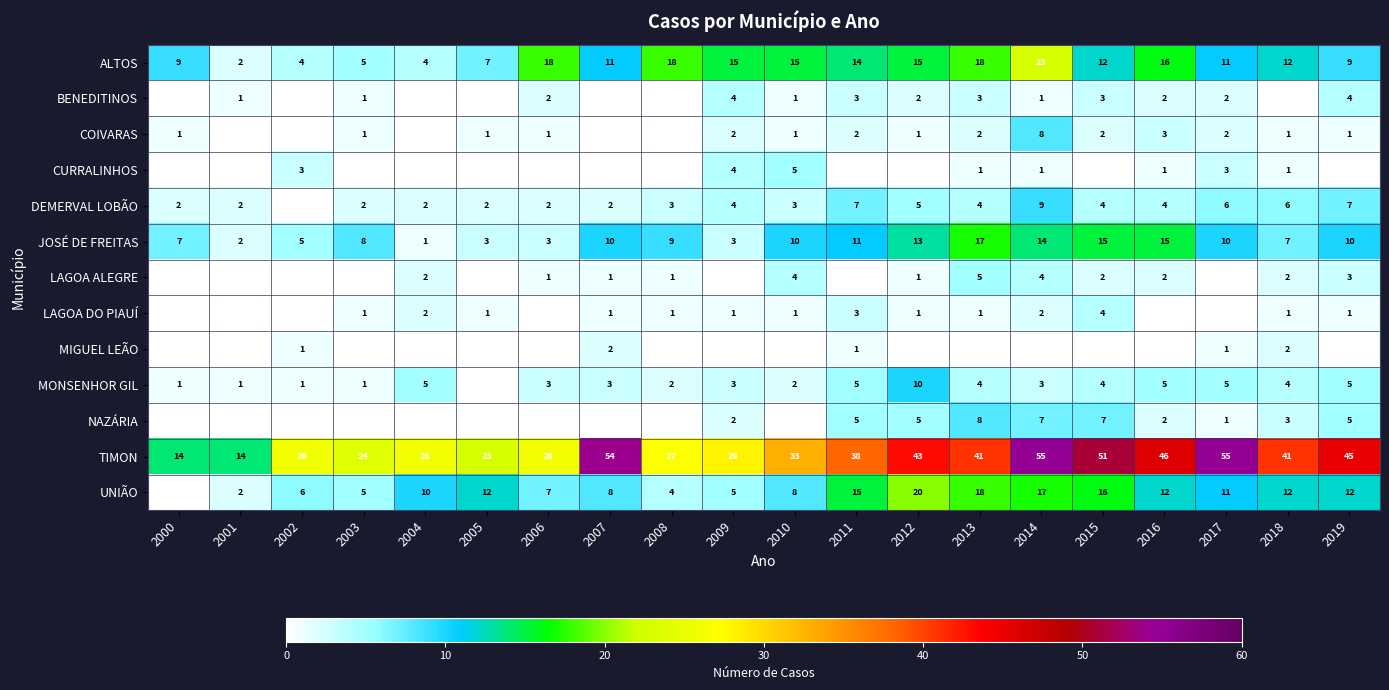

What is the sum of the MONSENHOR GIL values at 2004 and 2014?

8